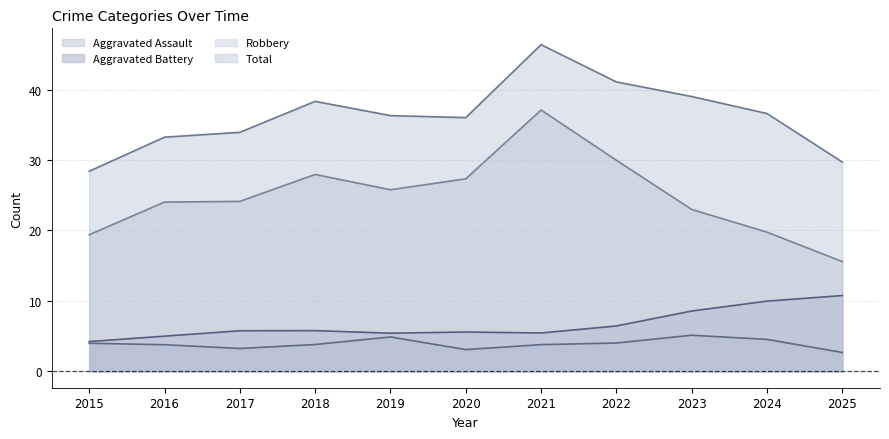

What is the maximum value for Robbery?

47